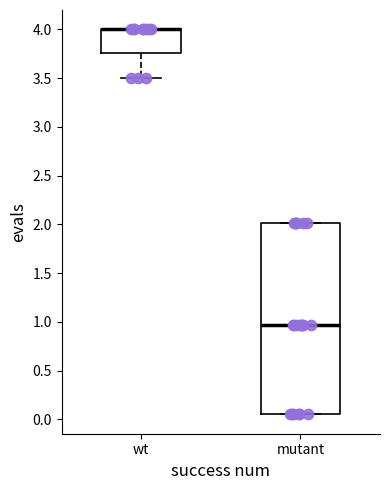

Which box is the tallest, from its lower edge to its upper edge?

mutant